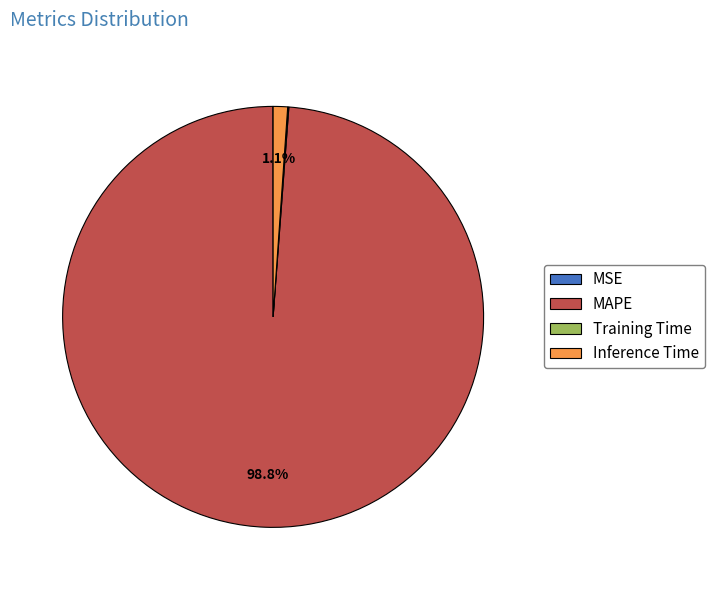

To the nearest percent, what portion does MAPE represent?

99%